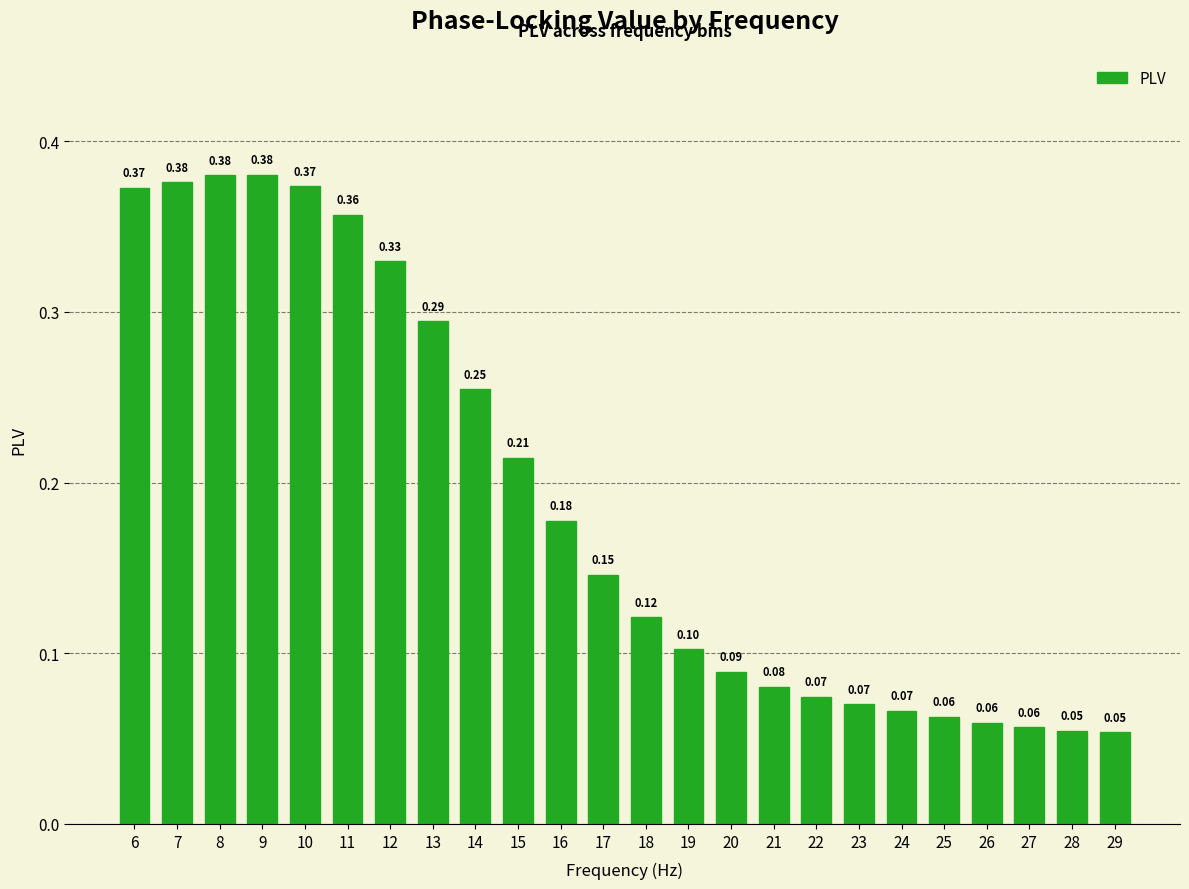

What is the value of the 20th bar from the left?

0.1